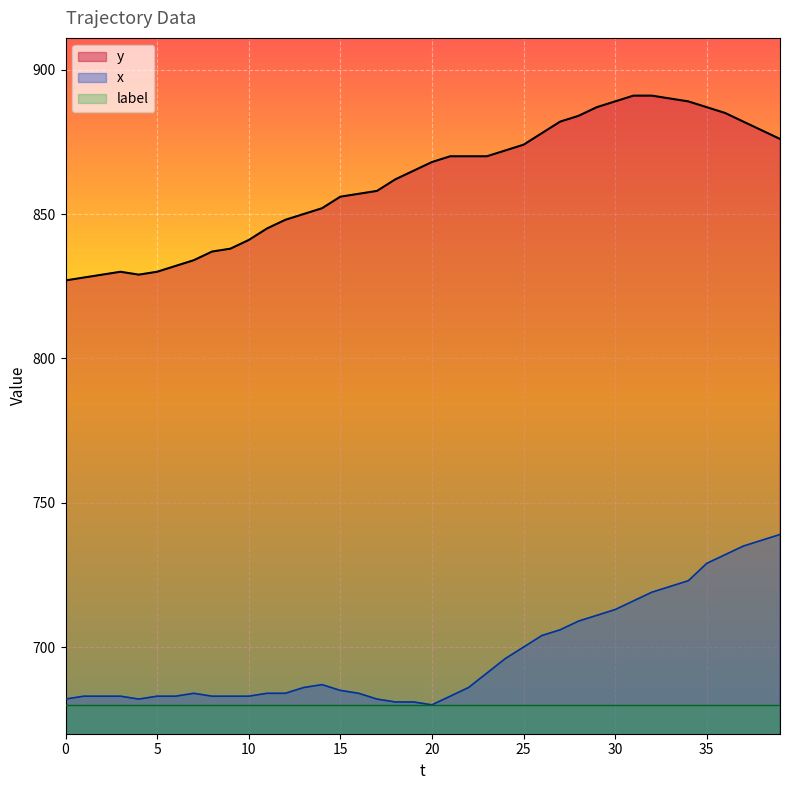

Between 6 and 34, which is larger?

34